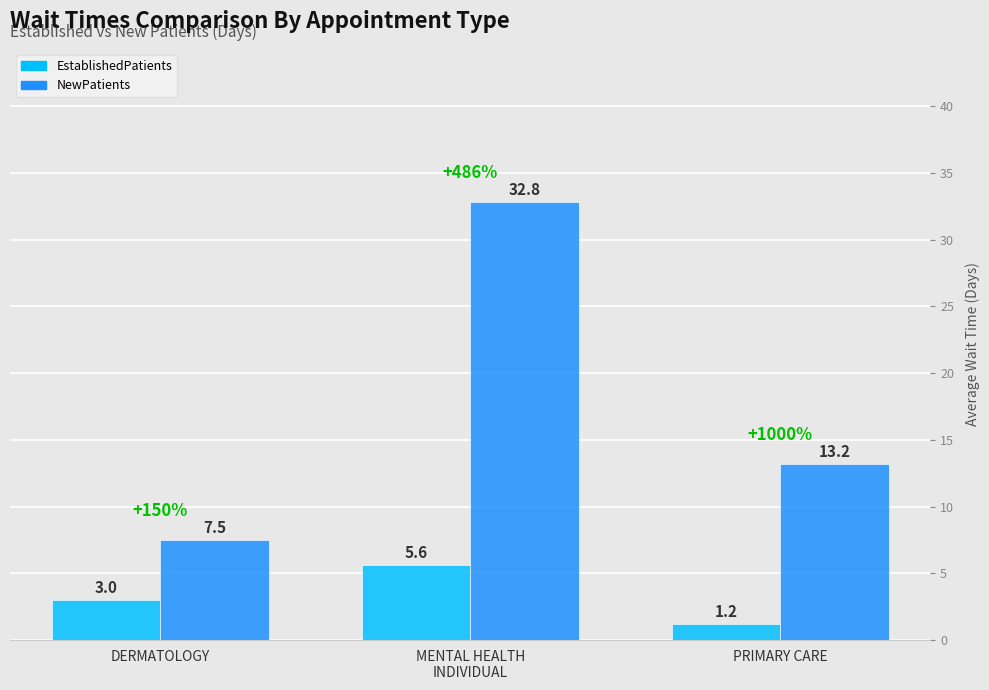

What is the label of the 1st bar from the right?

PRIMARY CARE